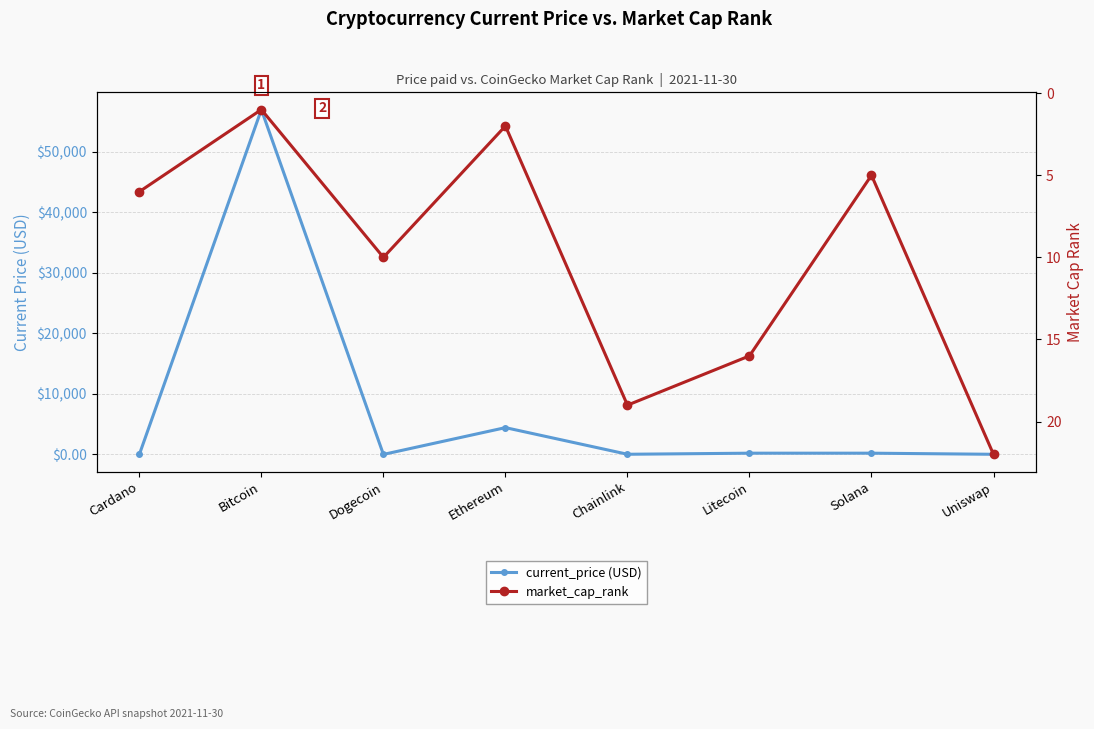

List the labels in order of current_price (USD) value, smallest first.

Dogecoin, Cardano, Uniswap, Chainlink, Litecoin, Solana, Ethereum, Bitcoin